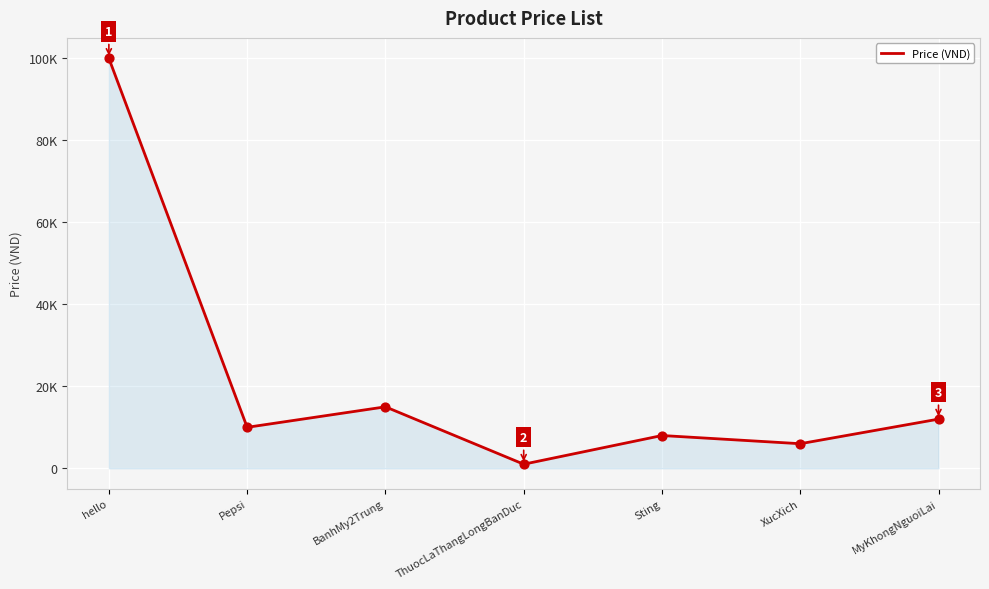

What is the change in value from Sting to MyKhongNguoiLai?

+4000